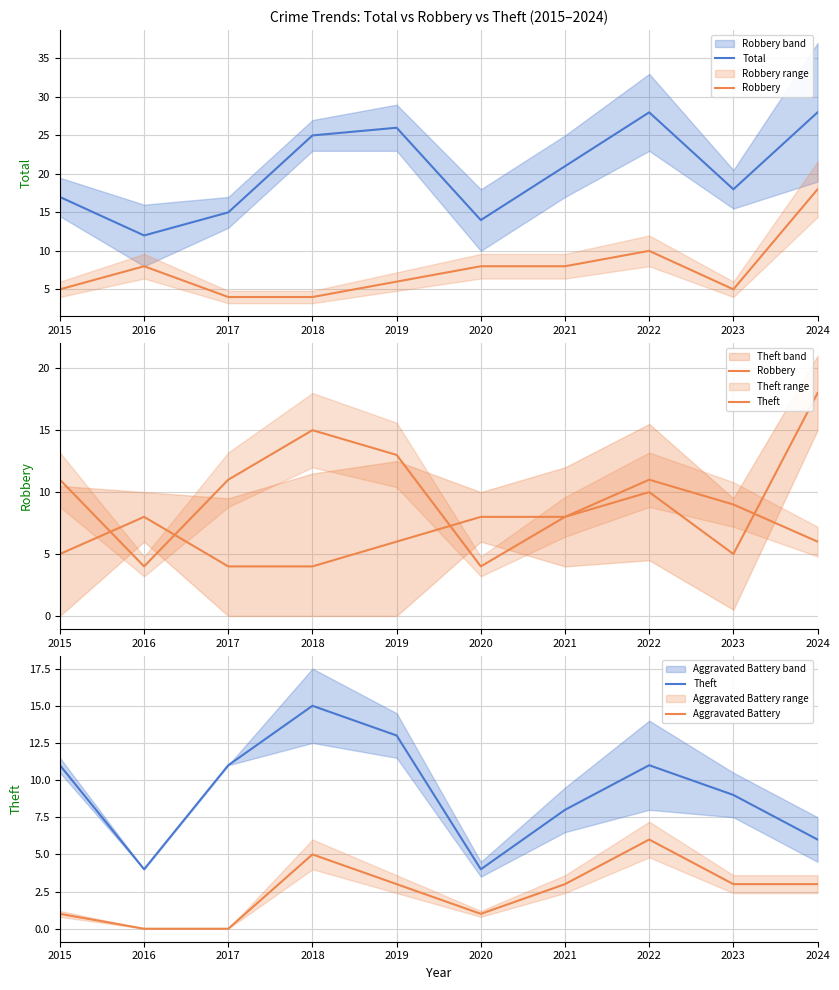

Where is Theft nearest to the value 9?

2023